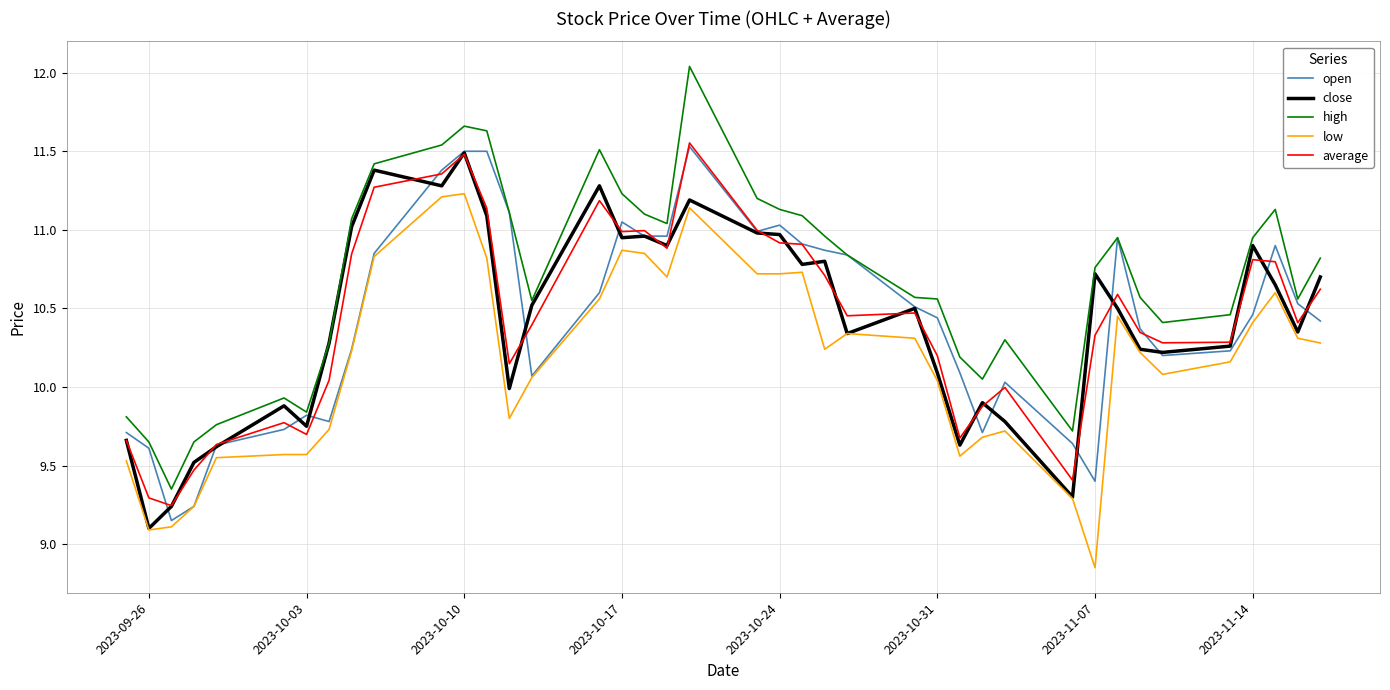

Is this an area chart (filled region under the line)?

No